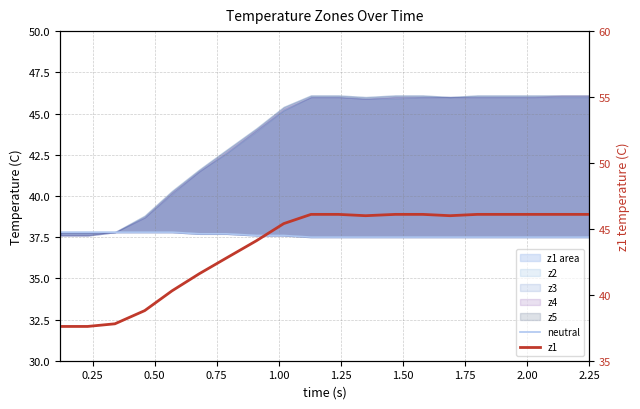

Reading right to left, transcribe all the data shown in this chart.

neutral: 37.5	37.5	37.5	37.5	37.5	37.5	37.5	37.5	37.5	37.5	37.5	37.6	37.6	37.7	37.7	37.8	37.8	37.8	37.8	37.8
z1: 46.1	46.1	46.1	46.1	46.1	46.0	46.1	46.1	46.0	46.1	46.1	45.4	44.1	42.8	41.6	40.3	38.8	37.8	37.6	37.6